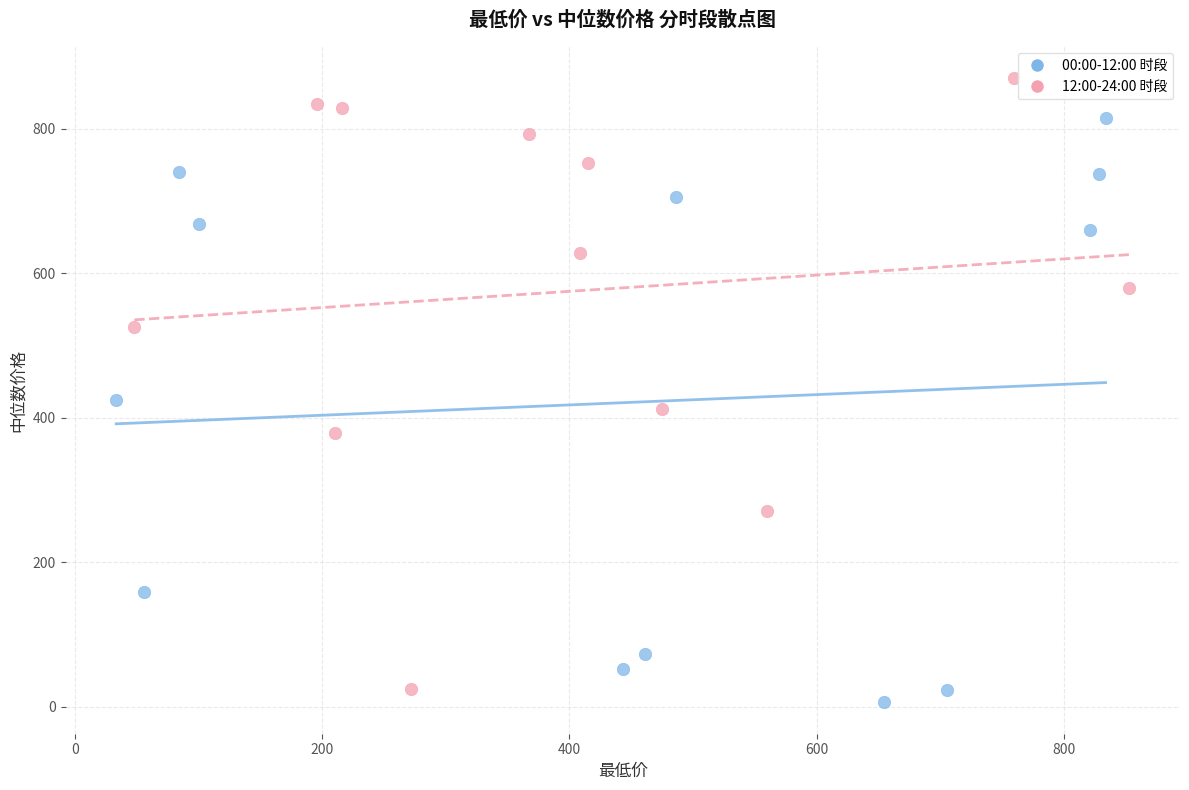

Which series contains the highest Y value?

12:00-24:00 时段